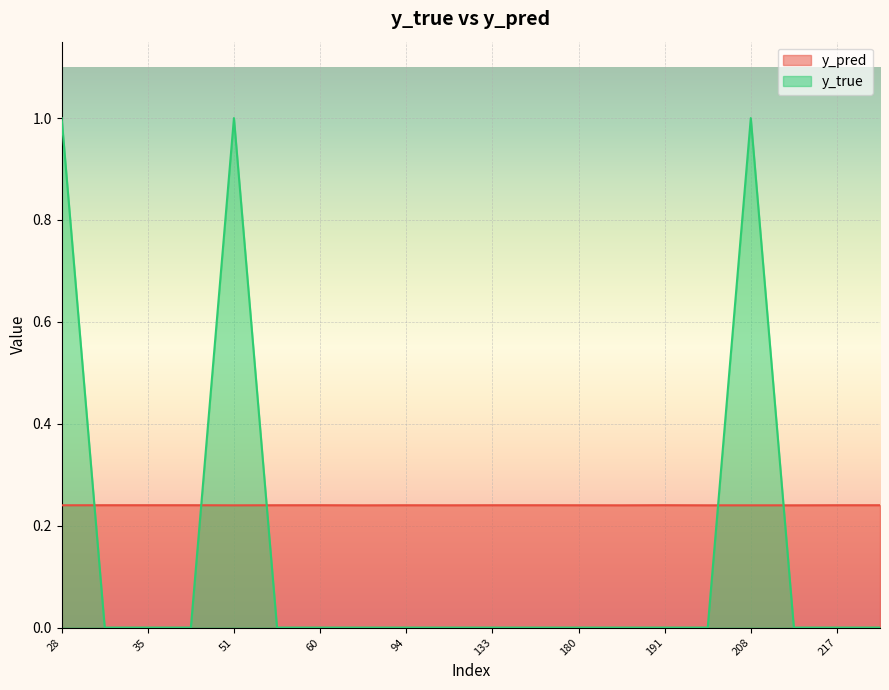

At which label does y_true reach its peak?

28